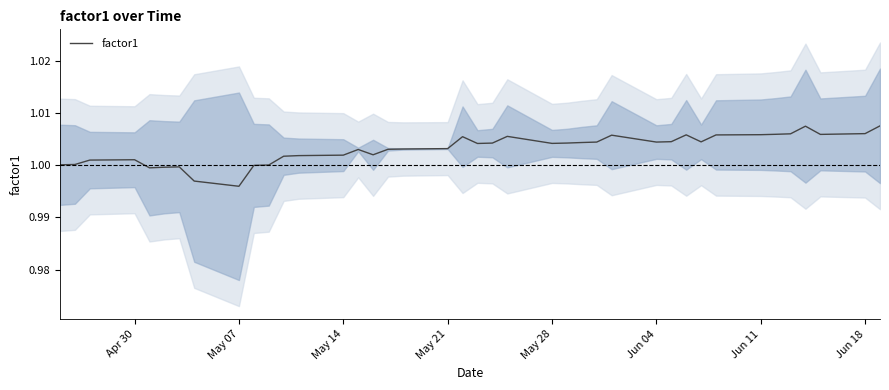

How many categories are shown in the chart?

40